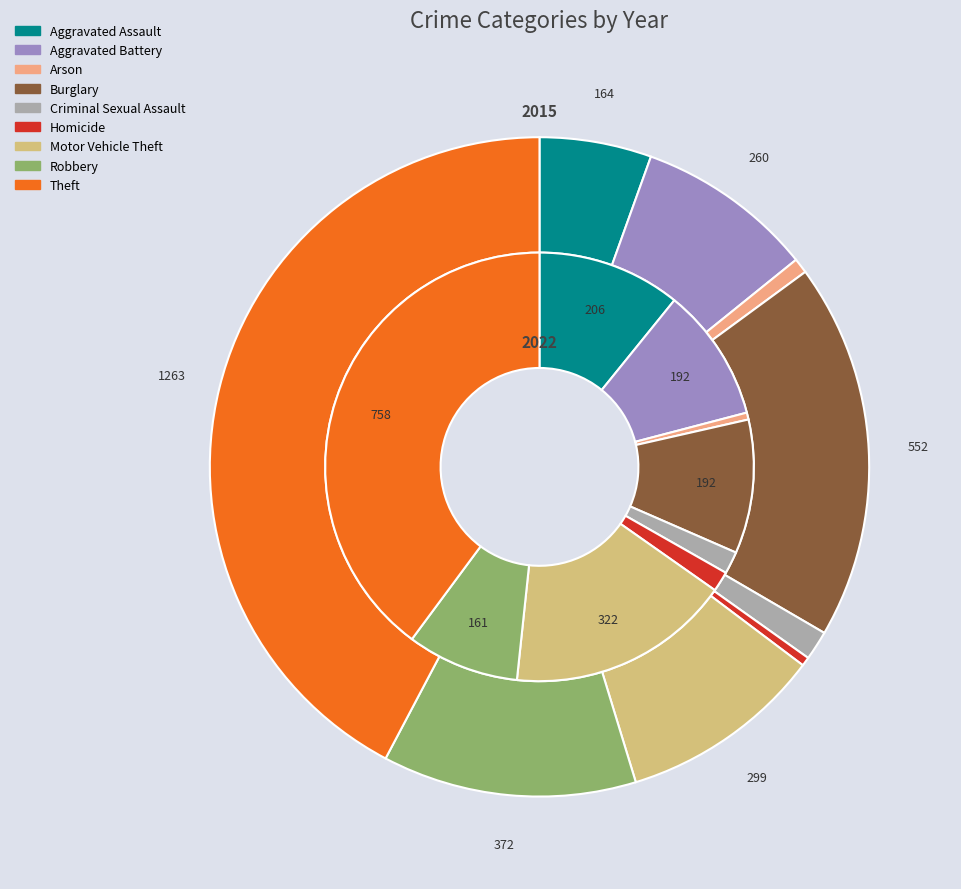

To the nearest percent, what is the combined percentage of Theft and Aggravated Battery?

51%